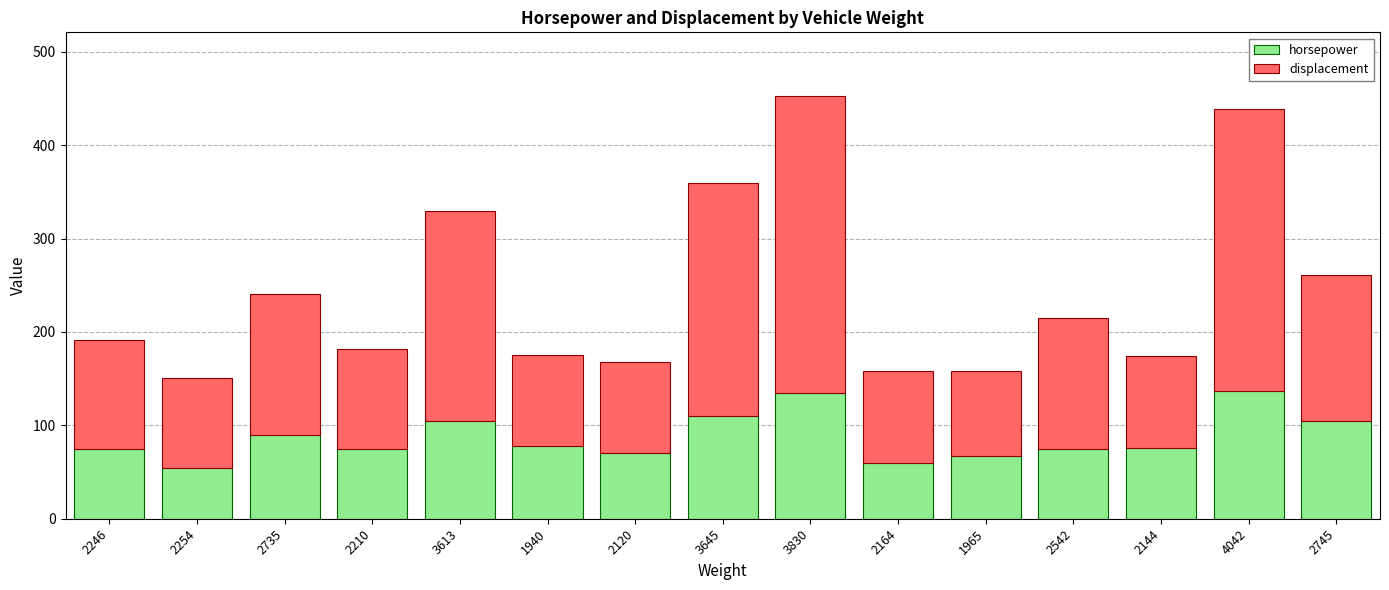

What is the total value across all series at 2210?

182